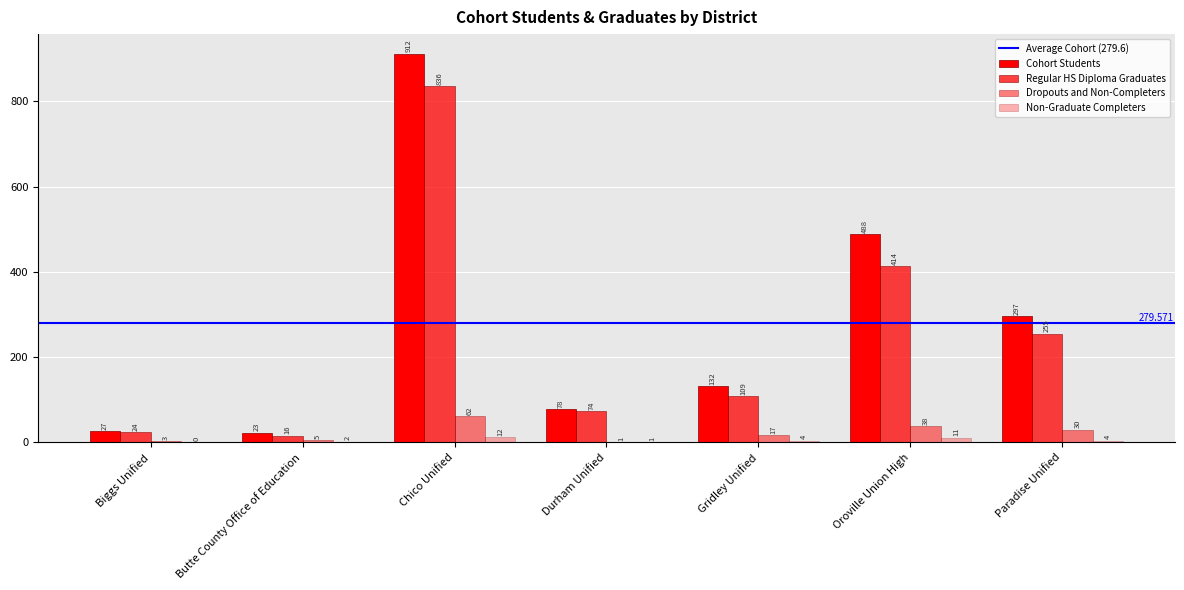

What is the total value across all series at Oroville Union High?

951